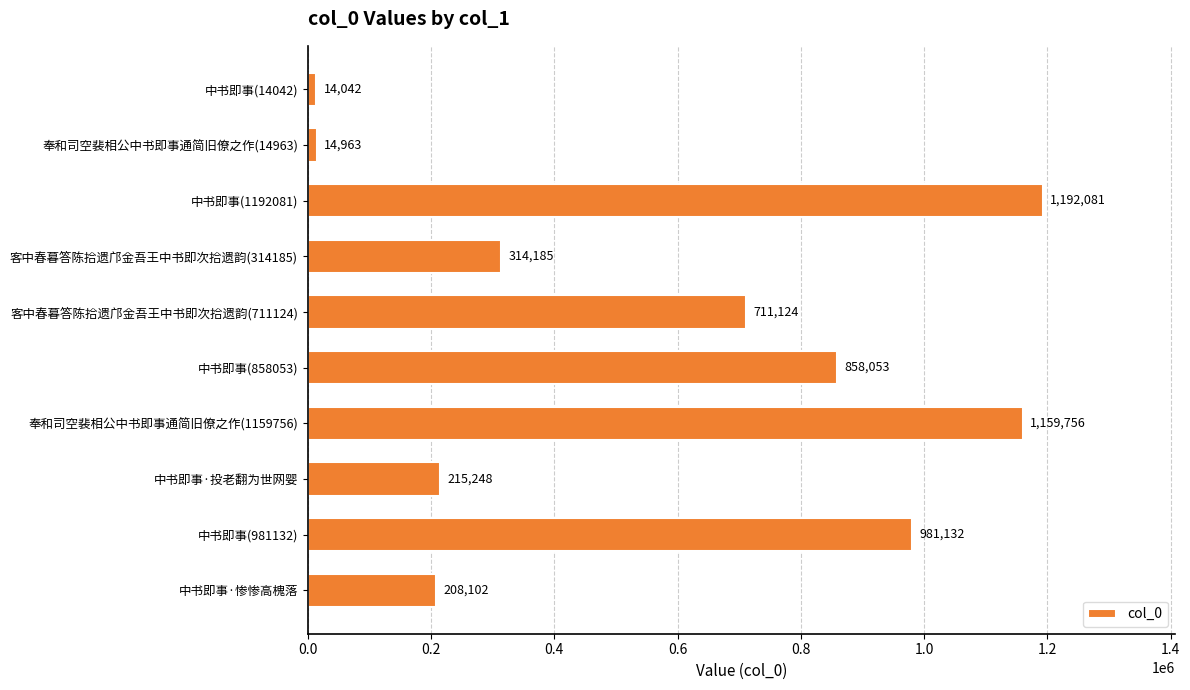

The value at 中书即事(1192081) is 1192081. True or false?

True